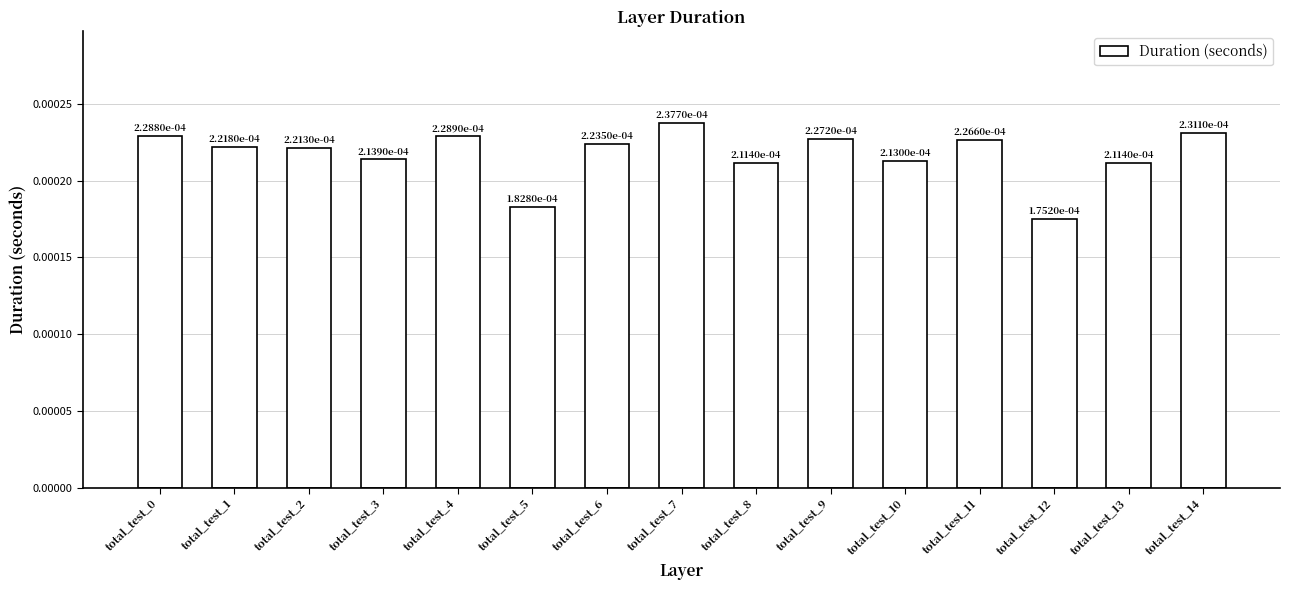

How many values are between 0 and 1?

15